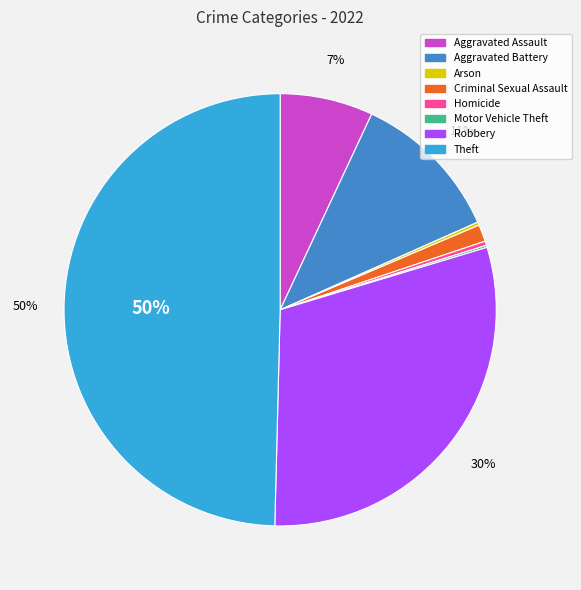

Do Criminal Sexual Assault and Homicide together represent more than half of the pie?

No